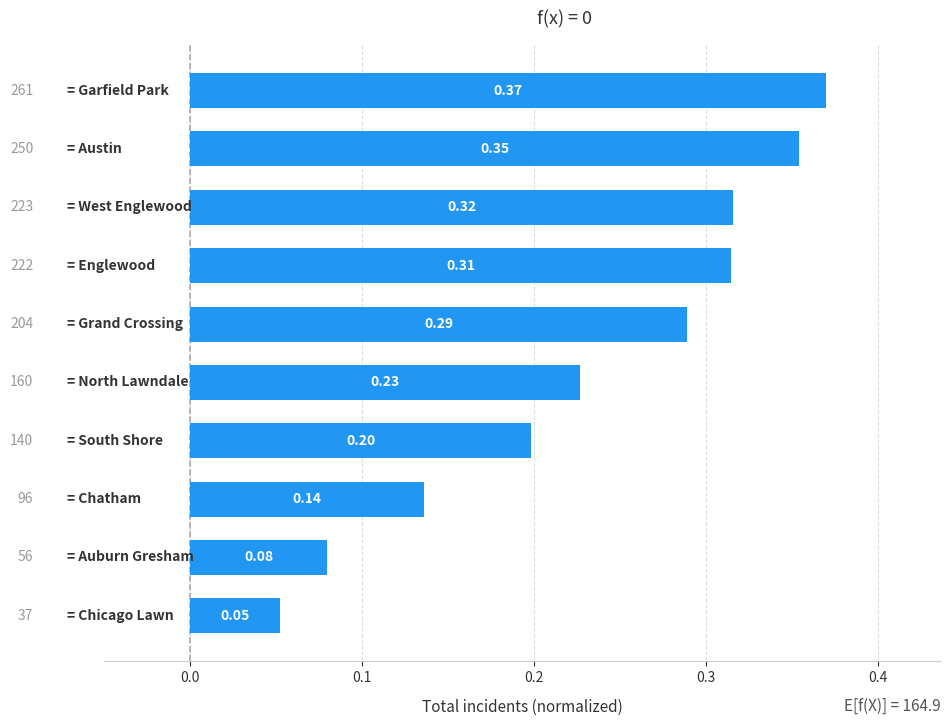

What is the sum of all values?

2.3